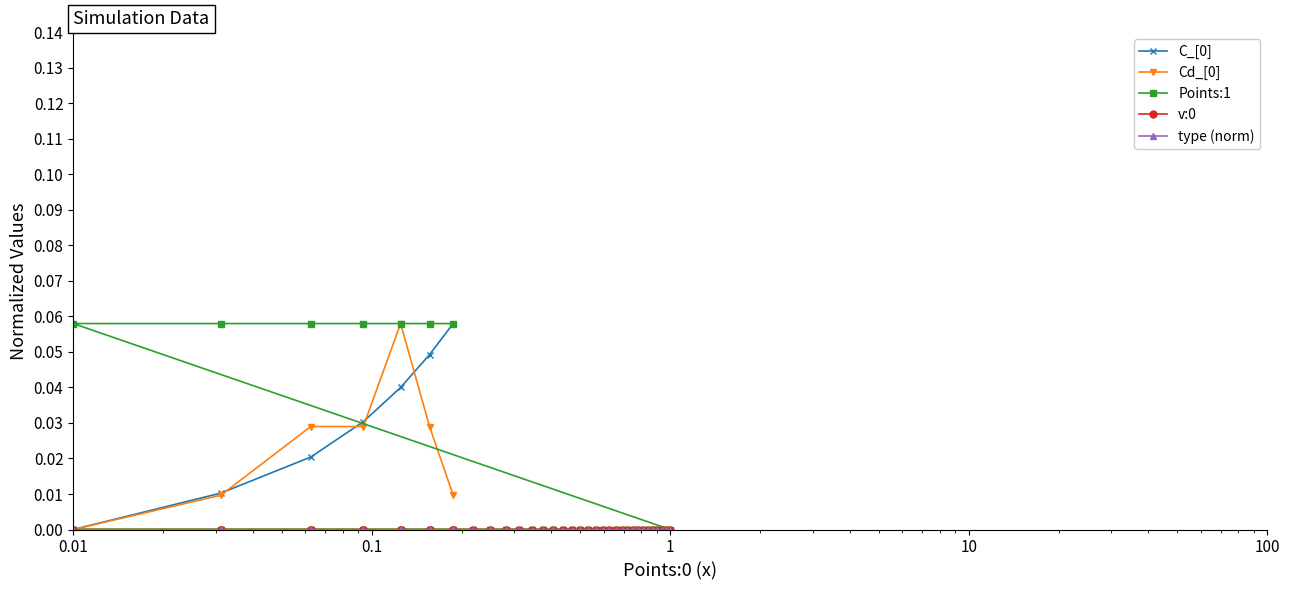

True or false: C_[0] and Cd_[0] cross at least once.

True